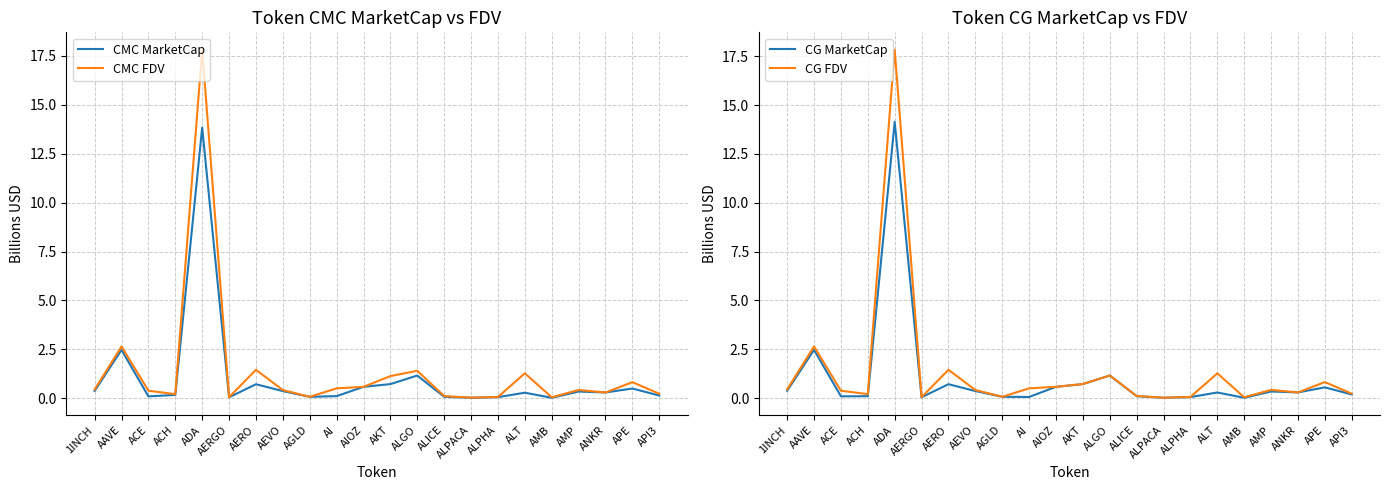

Reading left to right, what are all the values shown in this chart?

CMC MarketCap: 1INCH=0.4	AAVE=2.5	ACE=0.1	ACH=0.2	ADA=13.8	AERGO=0.1	AERO=0.7	AEVO=0.4	AGLD=0.1	AI=0.1	AIOZ=0.6	AKT=0.7	ALGO=1.2	ALICE=0.1	ALPACA=0.0	ALPHA=0.1	ALT=0.3	AMB=0.0	AMP=0.3	ANKR=0.3	APE=0.5	API3=0.1
CMC FDV: 1INCH=0.4	AAVE=2.6	ACE=0.4	ACH=0.2	ADA=17.8	AERGO=0.1	AERO=1.5	AEVO=0.4	AGLD=0.1	AI=0.5	AIOZ=0.6	AKT=1.1	ALGO=1.4	ALICE=0.1	ALPACA=0.0	ALPHA=0.1	ALT=1.3	AMB=0.1	AMP=0.4	ANKR=0.3	APE=0.8	API3=0.2
CG MarketCap: 1INCH=0.4	AAVE=2.5	ACE=0.1	ACH=0.1	ADA=14.1	AERGO=0.1	AERO=0.7	AEVO=0.4	AGLD=0.1	AI=0.1	AIOZ=0.6	AKT=0.7	ALGO=1.2	ALICE=0.1	ALPACA=0.0	ALPHA=0.1	ALT=0.3	AMB=0.0	AMP=0.3	ANKR=0.3	APE=0.6	API3=0.2
CG FDV: 1INCH=0.4	AAVE=2.7	ACE=0.4	ACH=0.2	ADA=17.8	AERGO=0.1	AERO=1.5	AEVO=0.4	AGLD=0.1	AI=0.5	AIOZ=0.6	AKT=0.7	ALGO=1.2	ALICE=0.1	ALPACA=0.0	ALPHA=0.1	ALT=1.3	AMB=0.1	AMP=0.4	ANKR=0.3	APE=0.8	API3=0.2